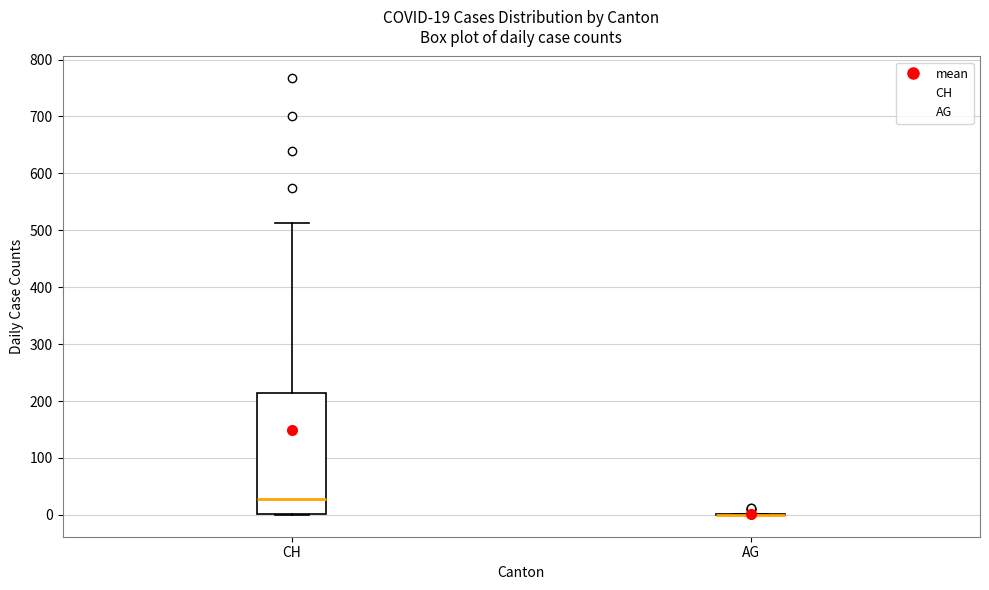

Comparing the boxes themselves (not the whiskers), which one is the tallest?

CH